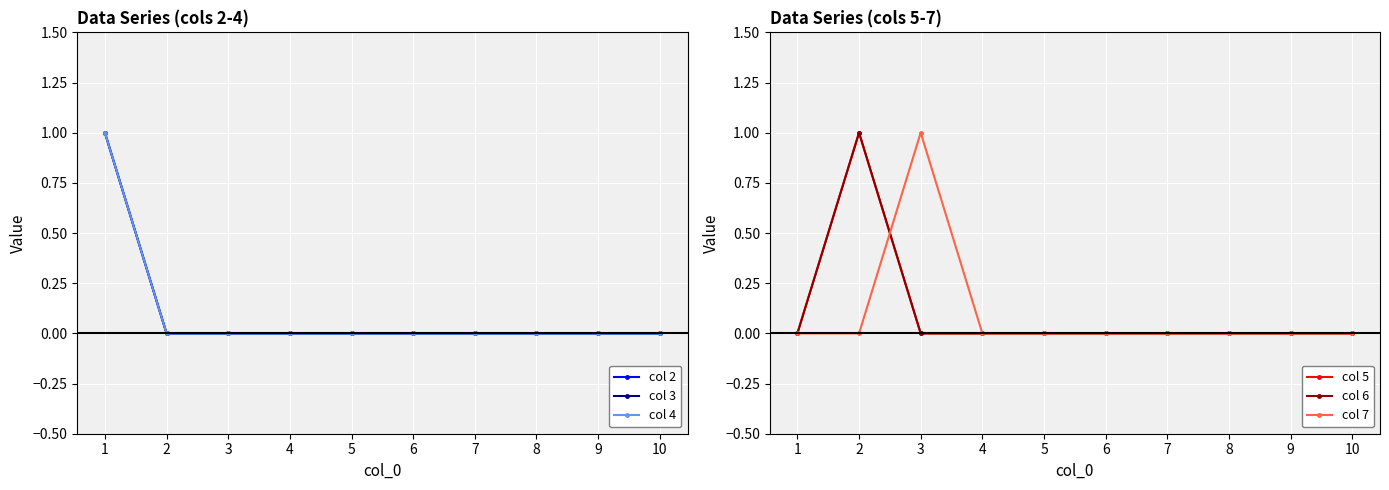

At how many categories does at least one series exceed 0?

3